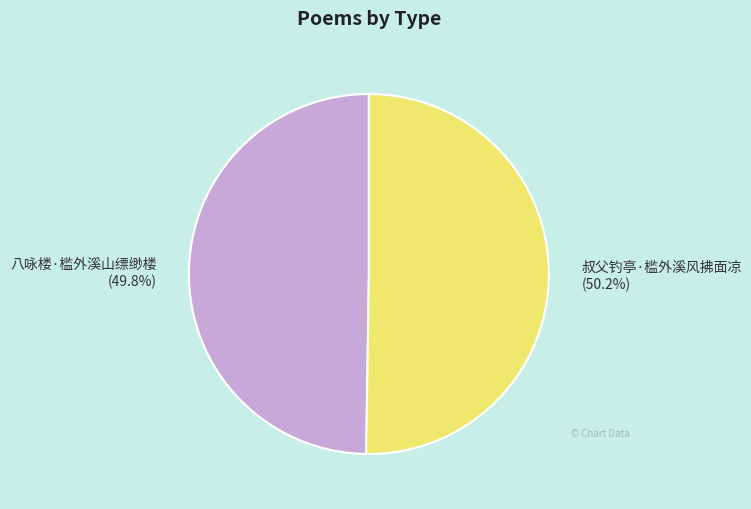

How many segments does this pie chart have?

2